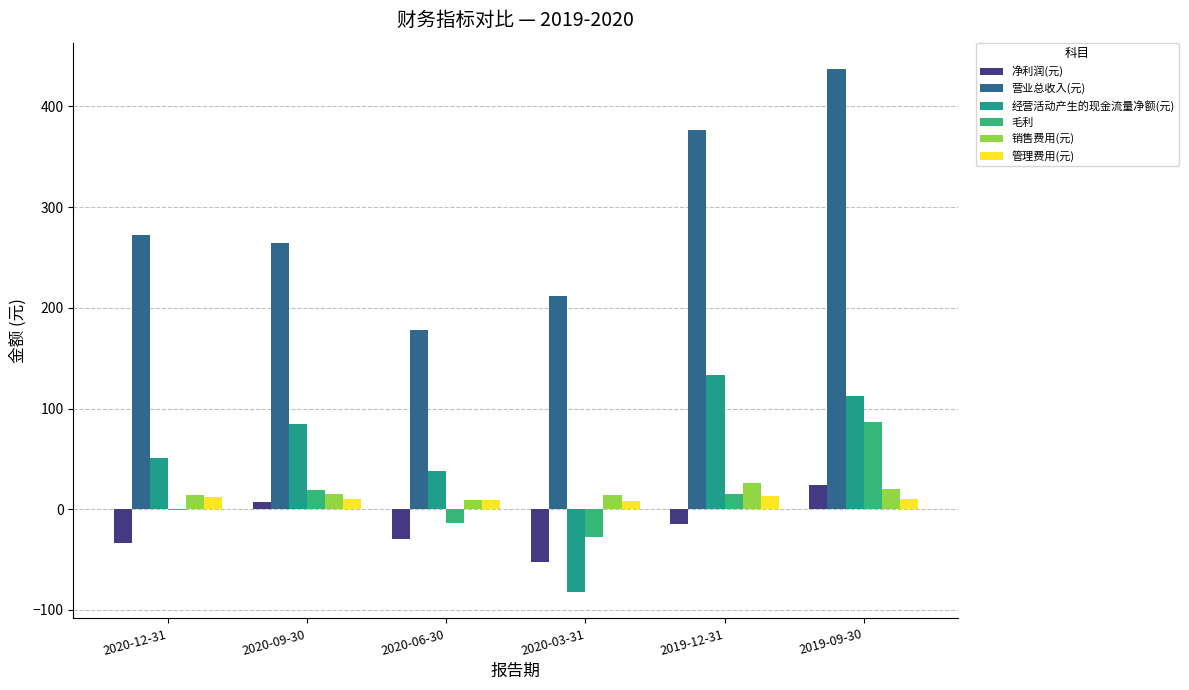

At which label is 营业总收入(元) closest to 307?

2020-12-31